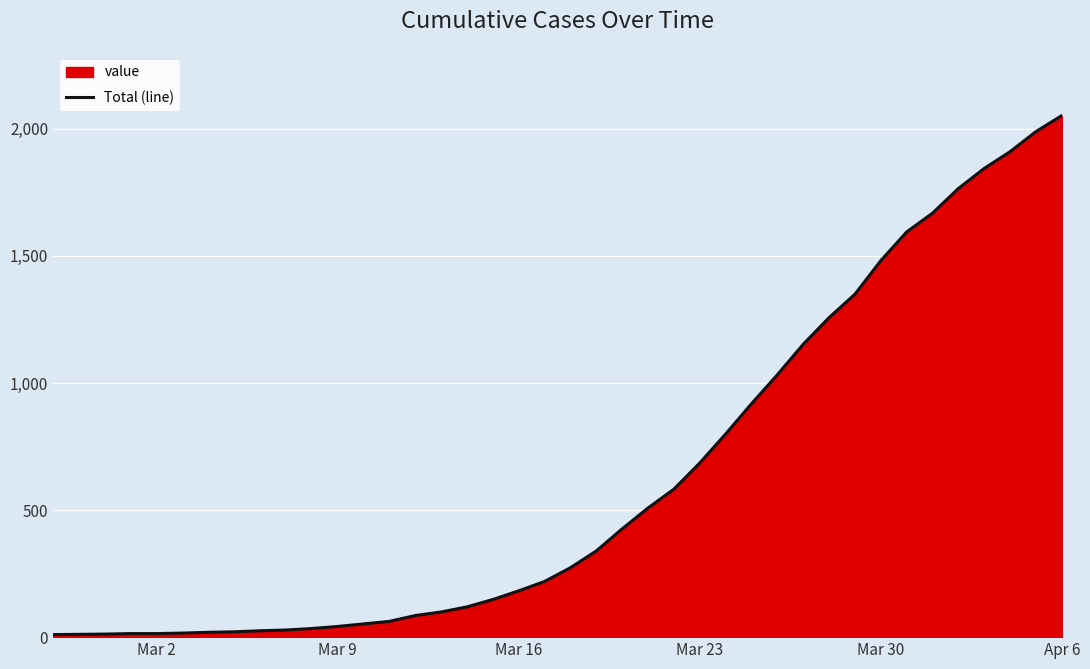

What is the average value?

621